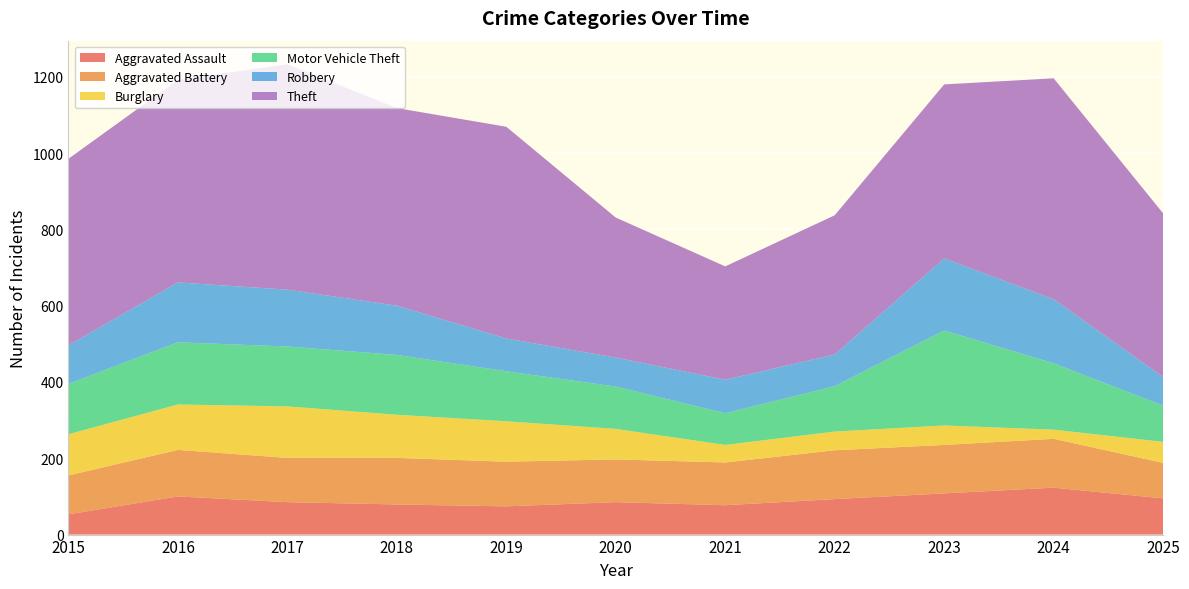

Reading left to right, transcribe all the data shown in this chart.

Aggravated Assault: 2015=53	2016=100	2017=85	2018=79	2019=74	2020=85	2021=77	2022=93	2023=108	2024=123	2025=95
Aggravated Battery: 2015=102	2016=122	2017=116	2018=122	2019=117	2020=112	2021=112	2022=128	2023=127	2024=128	2025=93
Burglary: 2015=108	2016=119	2017=135	2018=113	2019=106	2020=80	2021=46	2022=49	2023=51	2024=24	2025=55
Motor Vehicle Theft: 2015=132	2016=163	2017=157	2018=157	2019=131	2020=111	2021=83	2022=119	2023=249	2024=174	2025=95
Robbery: 2015=101	2016=157	2017=149	2018=129	2019=86	2020=76	2021=88	2022=83	2023=189	2024=168	2025=75
Theft: 2015=489	2016=531	2017=591	2018=518	2019=555	2020=367	2021=297	2022=365	2023=456	2024=579	2025=429